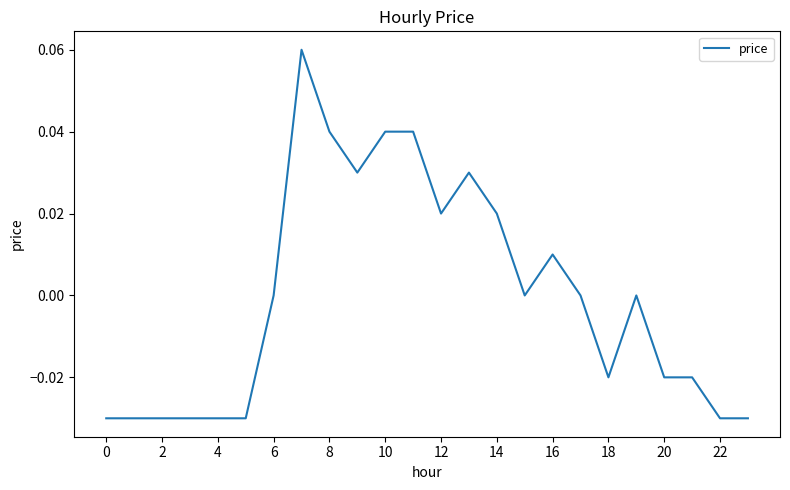

Count the values in the range 0 to 1.

13